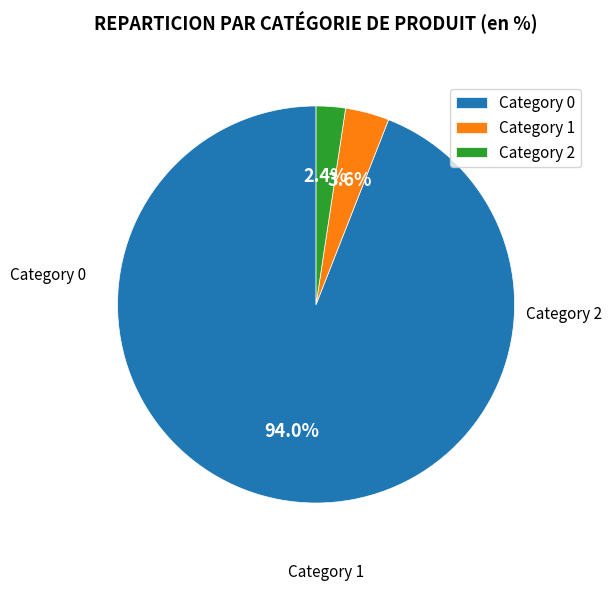

Is the sum of Category 1 and Category 0 greater than half?

Yes